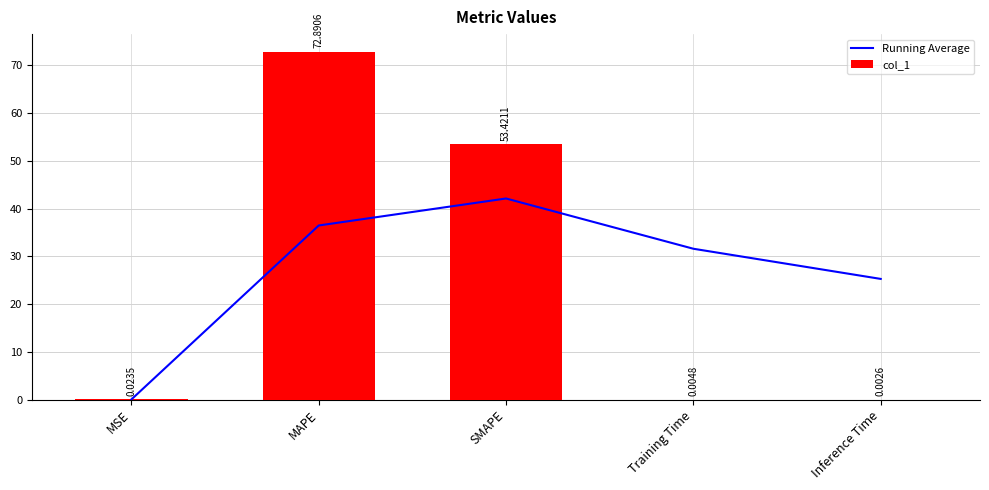

Which category has the lowest value in the col_1 series?

Inference Time